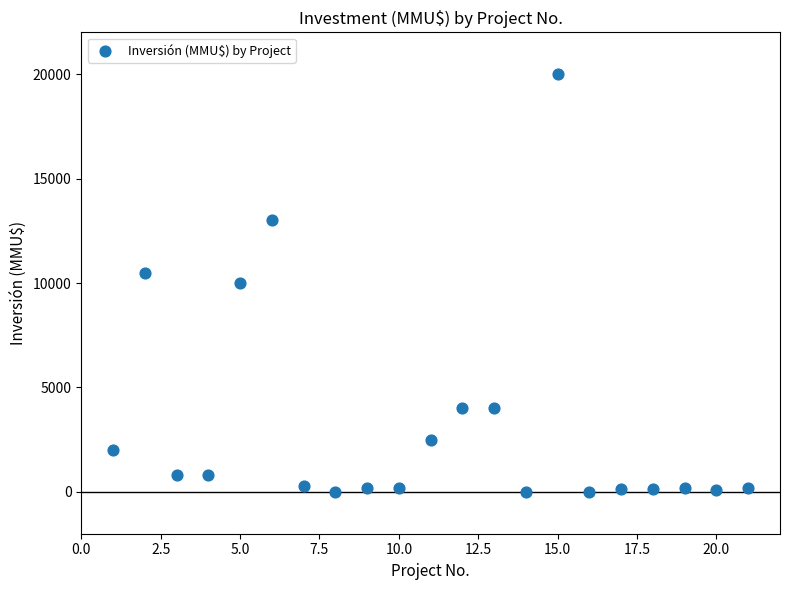

What is the range of Y values (max minus min)?

20000